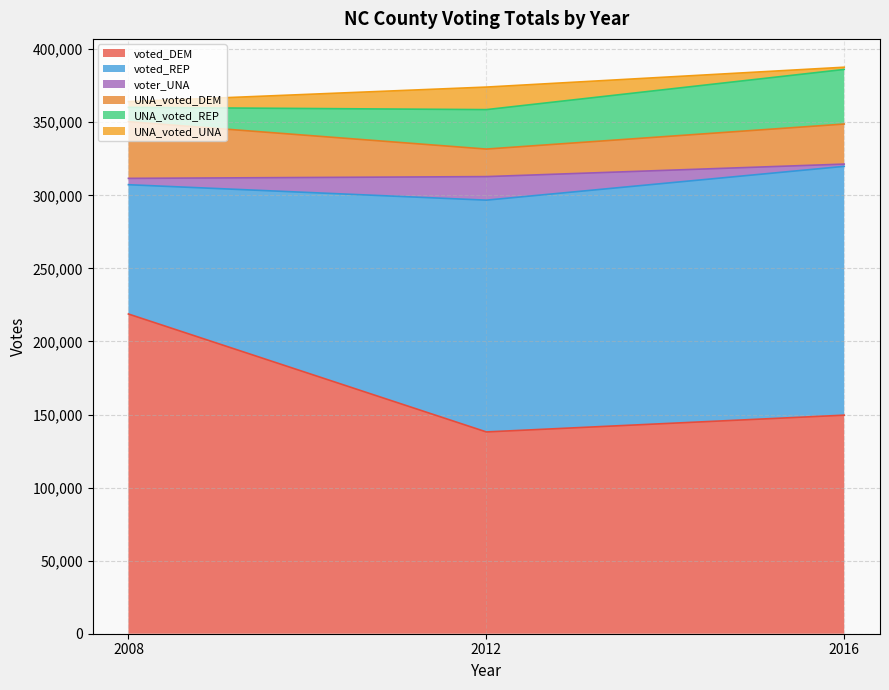

True or false: UNA_voted_DEM has a value of 60392 at 2008.

False